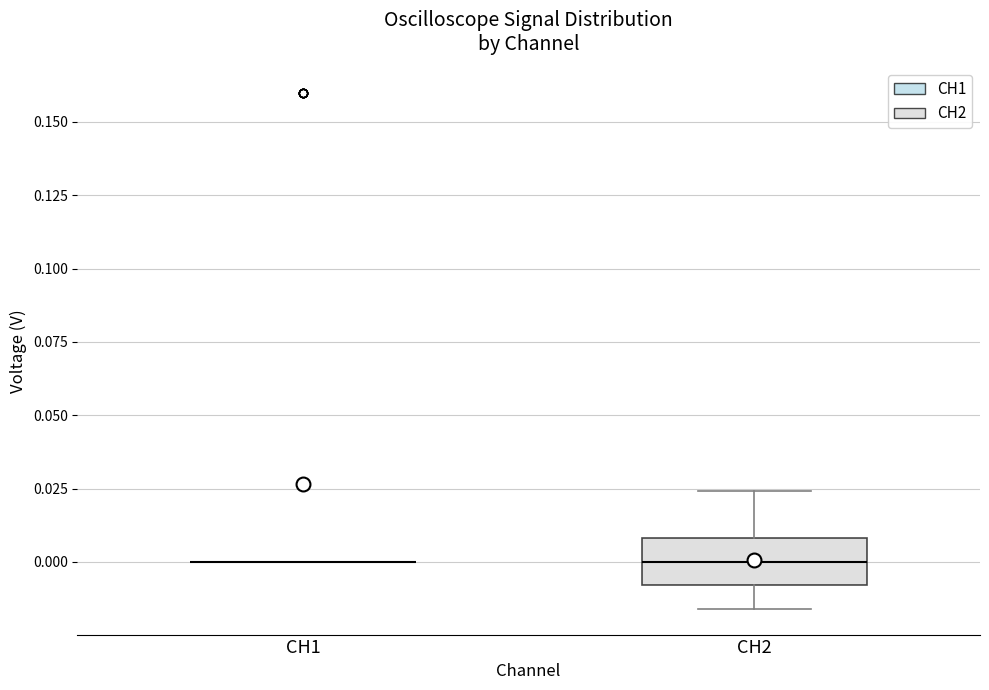

Reading left to right, read every box against the y-axis: the position of its median line, the range the box covers, and the ends of its whiskers. The values are not printed on the chart, so give them approximately, as read against the axis.

CH1: box collapsed to a line at 0.000, whiskers 0.000 to 0.000
CH2: median 0.000, box -0.010 to 0.010, whiskers -0.015 to 0.025